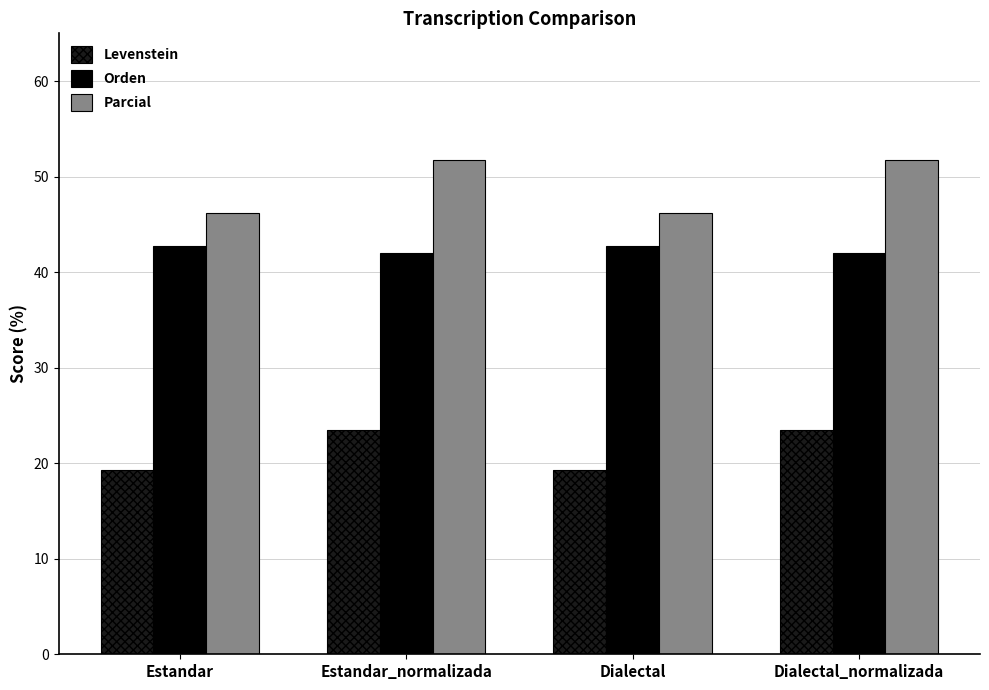

What is the maximum value for Parcial?

51.8